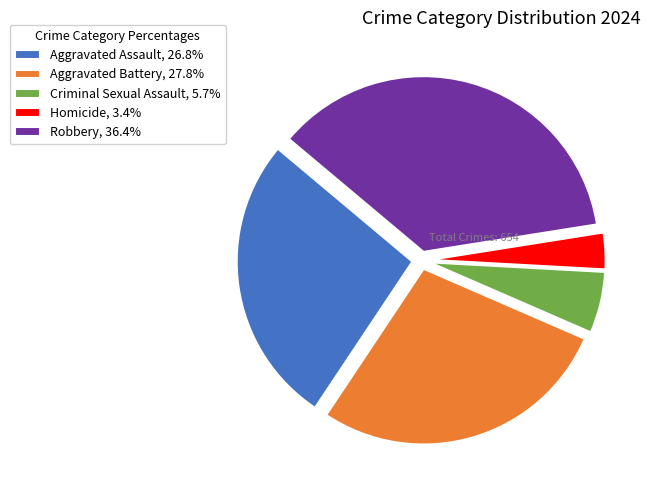

Is it true that Aggravated Assault is 15% of the pie?

False